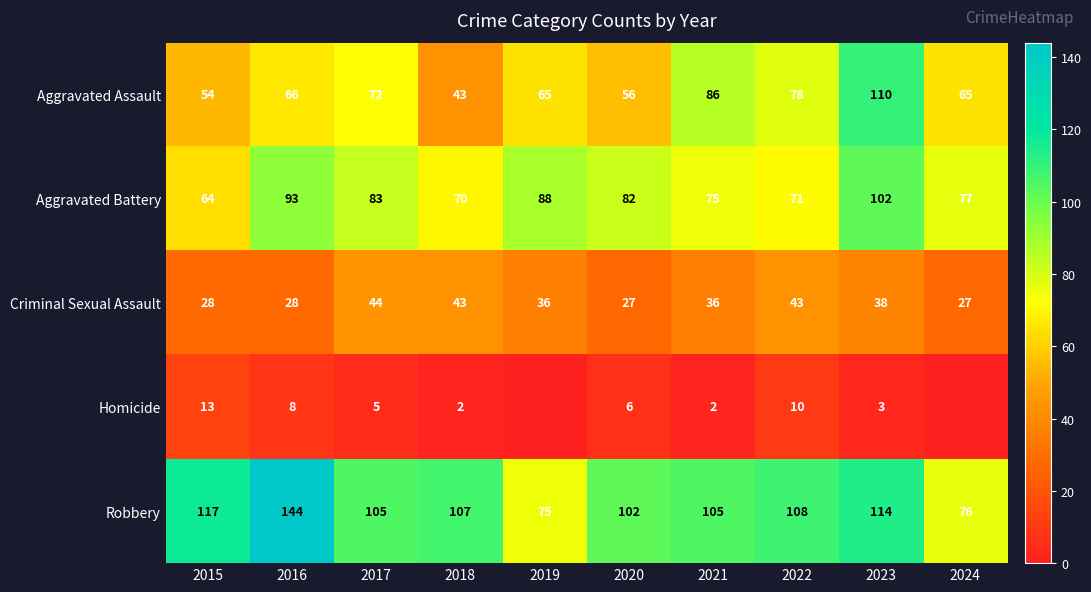

Which series changed the most between 2016 and 2021?

Robbery